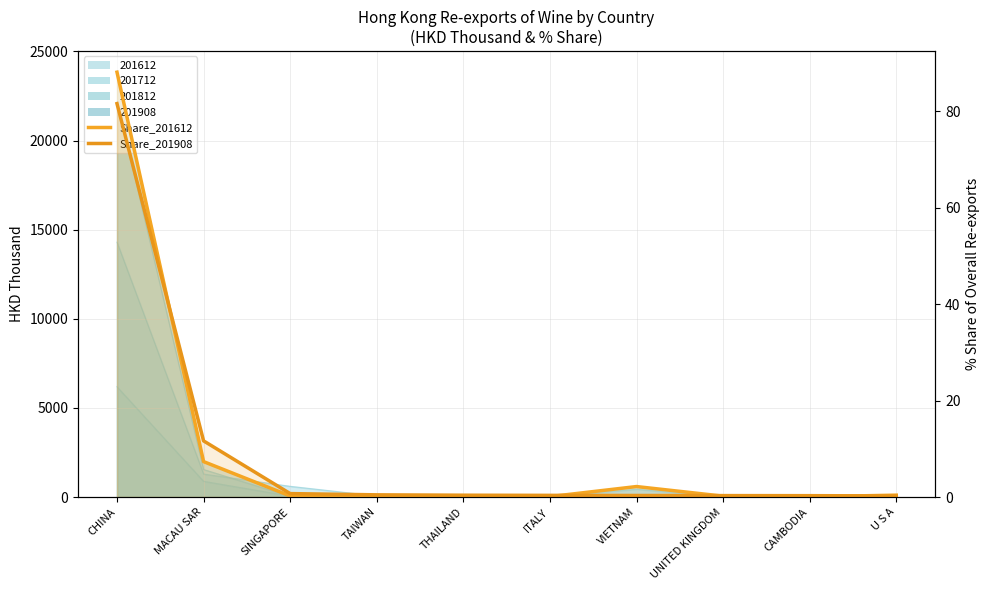

True or false: Share_201612 and Share_201908 cross at least once.

True